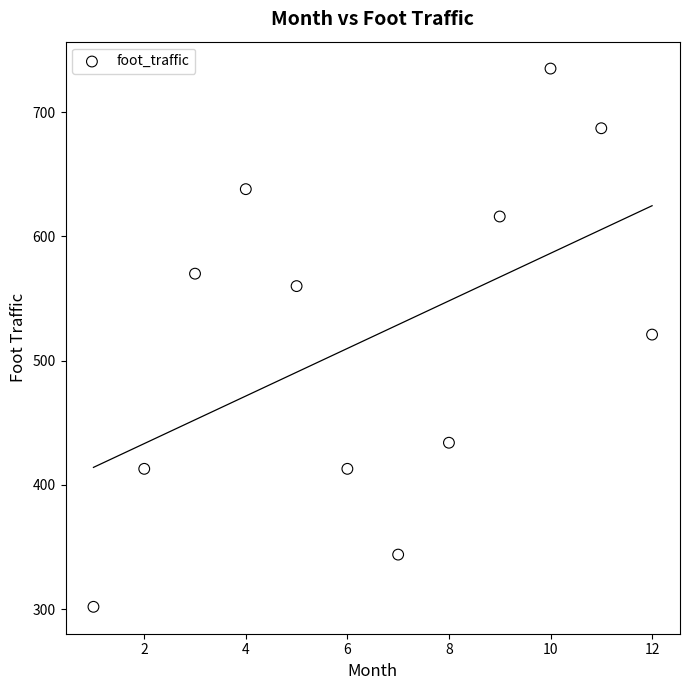

What is the average Y value?

519